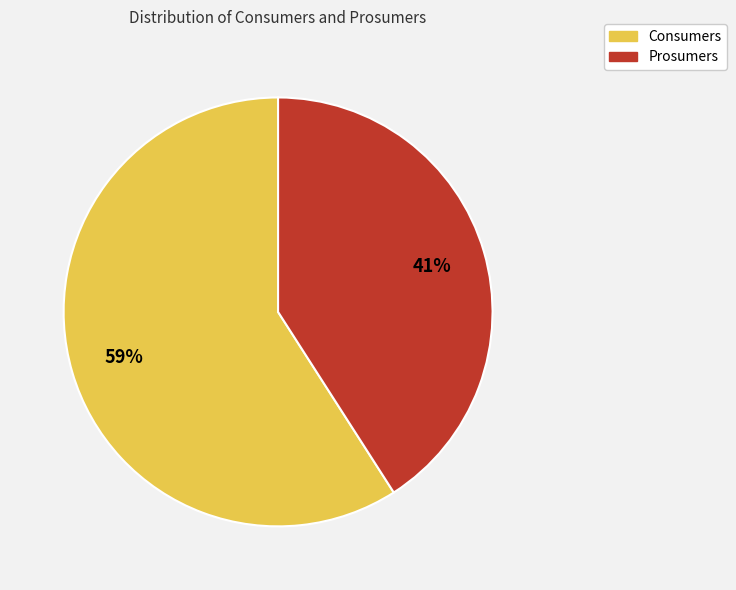

How many segments does this pie chart have?

2